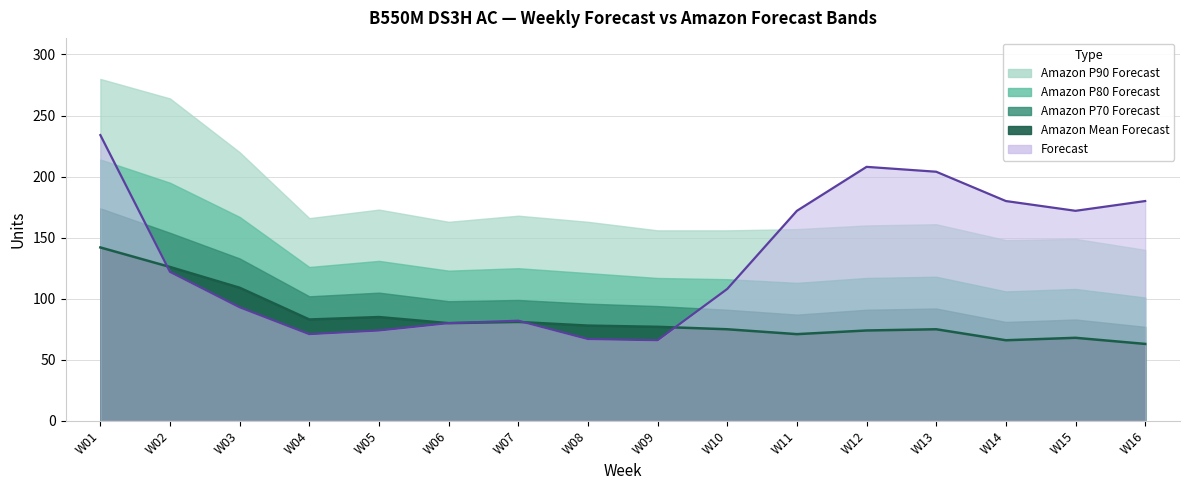

List the series in order of their peak value, highest first.

Amazon P90 Forecast, Forecast, Amazon P80 Forecast, Amazon P70 Forecast, Amazon Mean Forecast